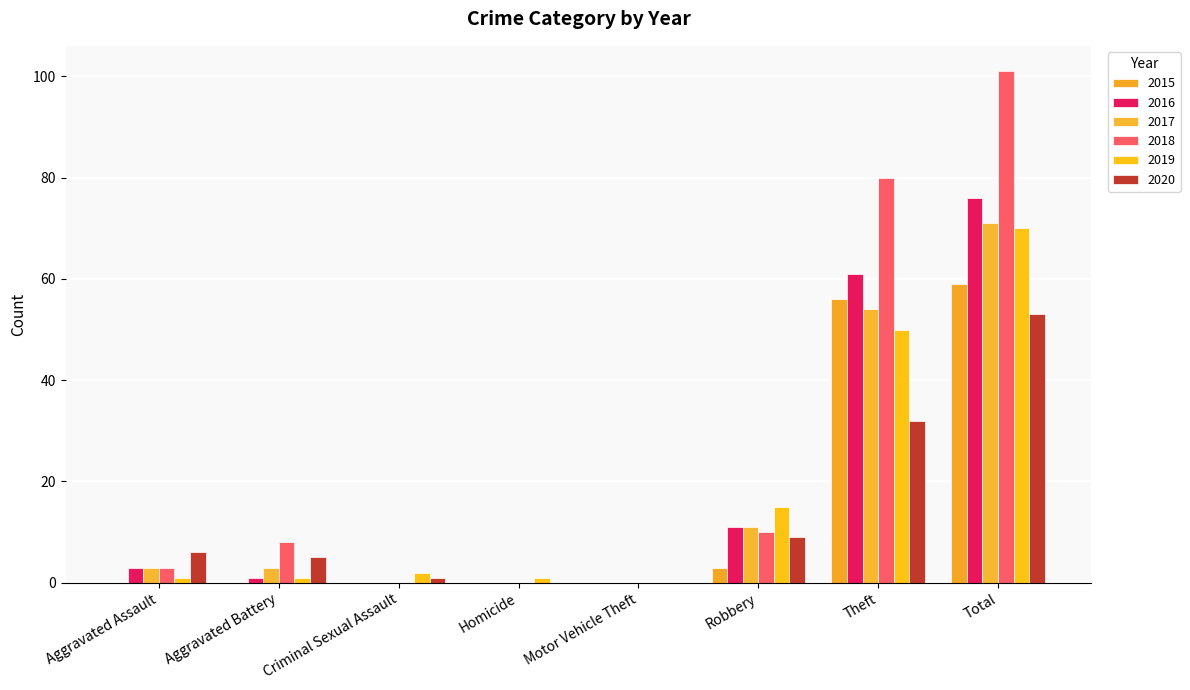

What are all the series names shown in the legend?

2015, 2016, 2017, 2018, 2019, 2020